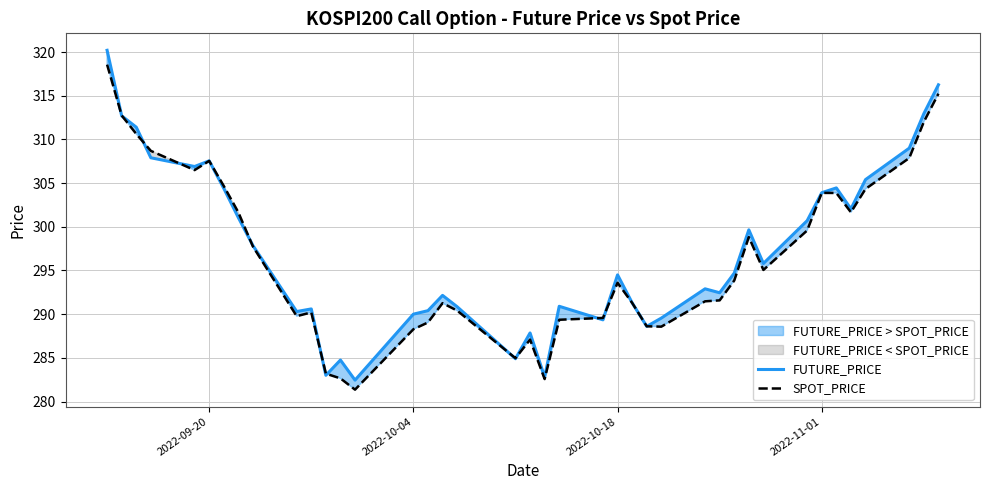

What is the minimum value for SPOT_PRICE?

281.4